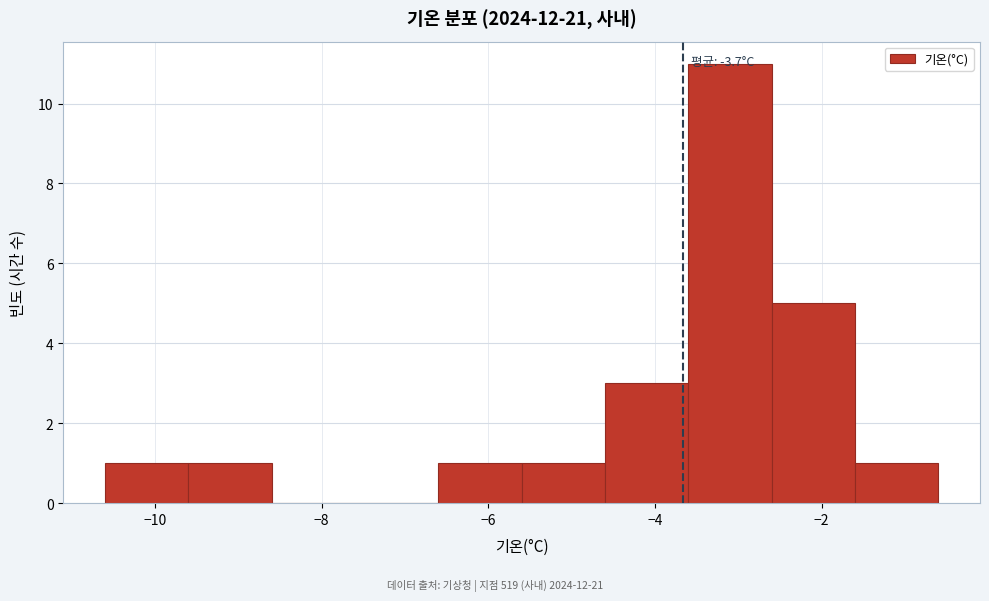

Over which range of the x-axis is the bar tallest?

-3.6 to -2.6